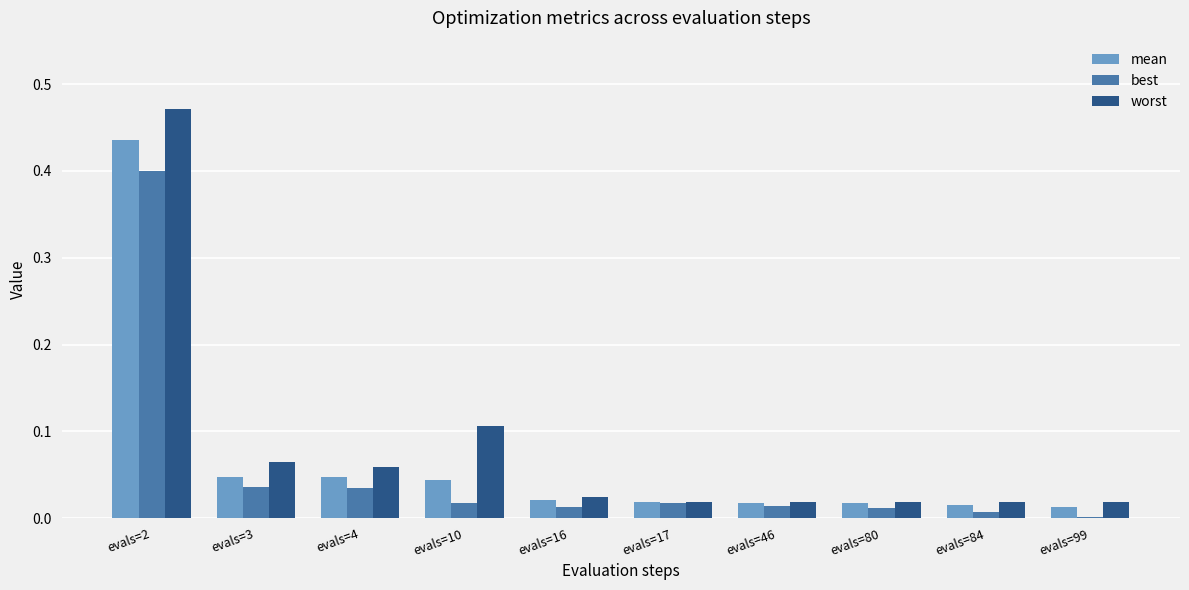

List the series in order of their overall mean, highest first.

worst, mean, best